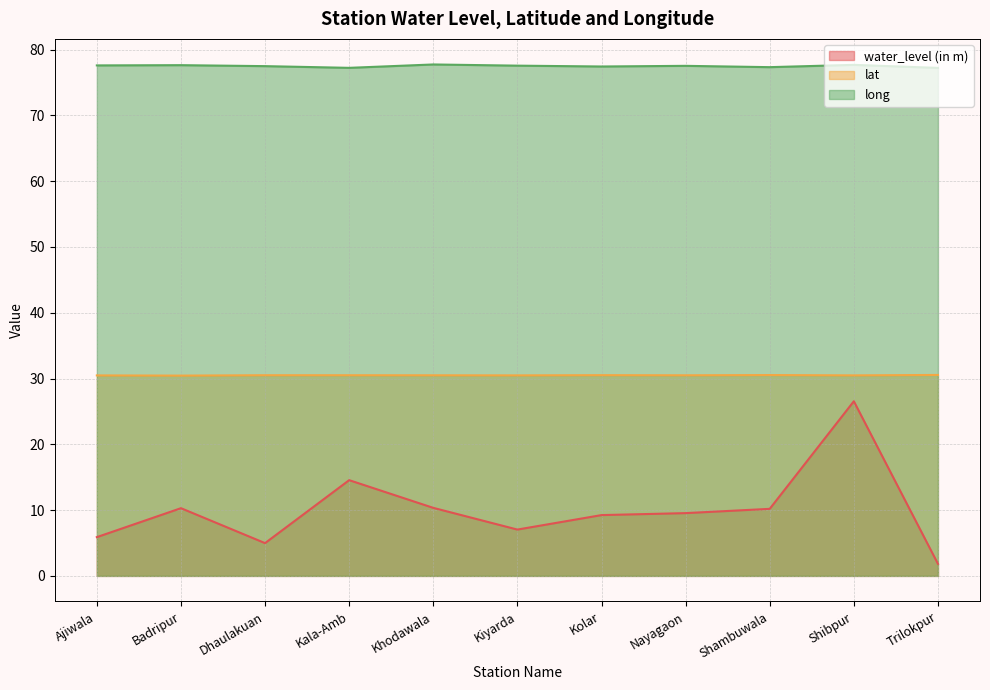

Which series has the widest spread of values?

water_level (in m)